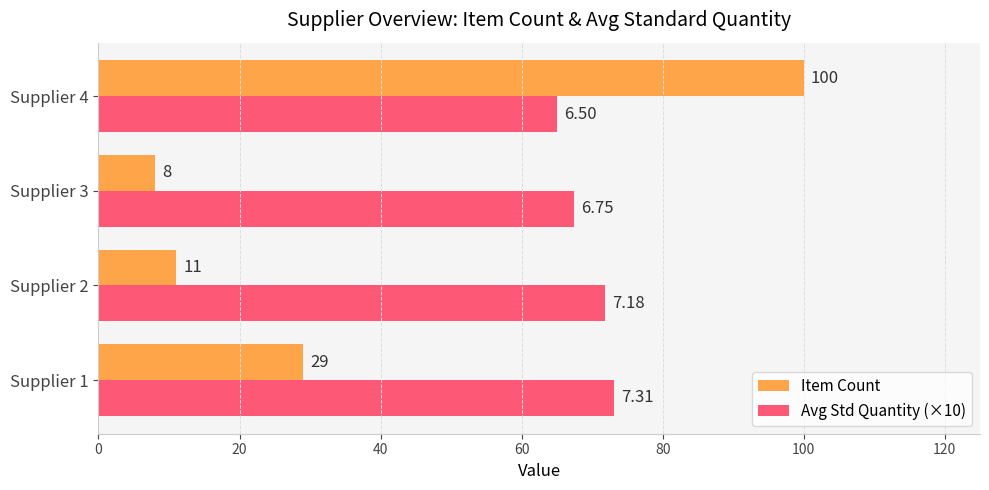

List the labels in order of Avg Std Quantity (×10) value, largest first.

Supplier 1, Supplier 2, Supplier 3, Supplier 4